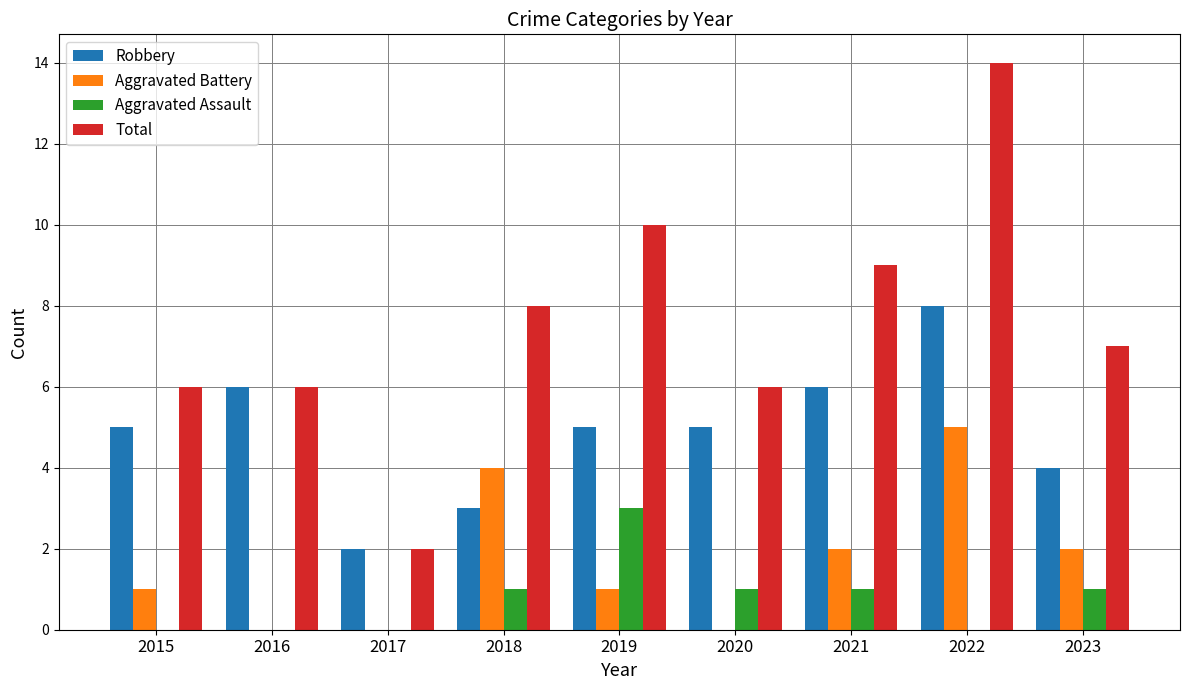

Which series has the largest total across all categories?

Total